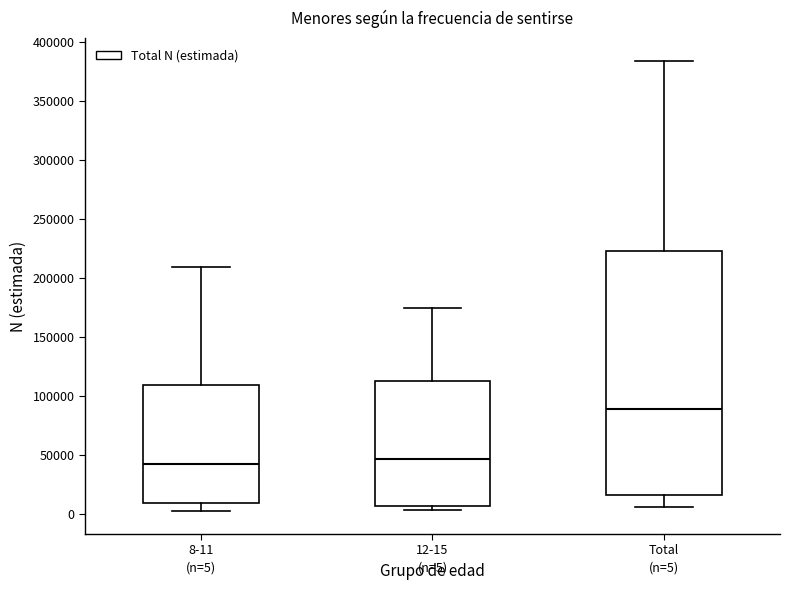

Comparing the boxes themselves (not the whiskers), which one is the tallest?

Total